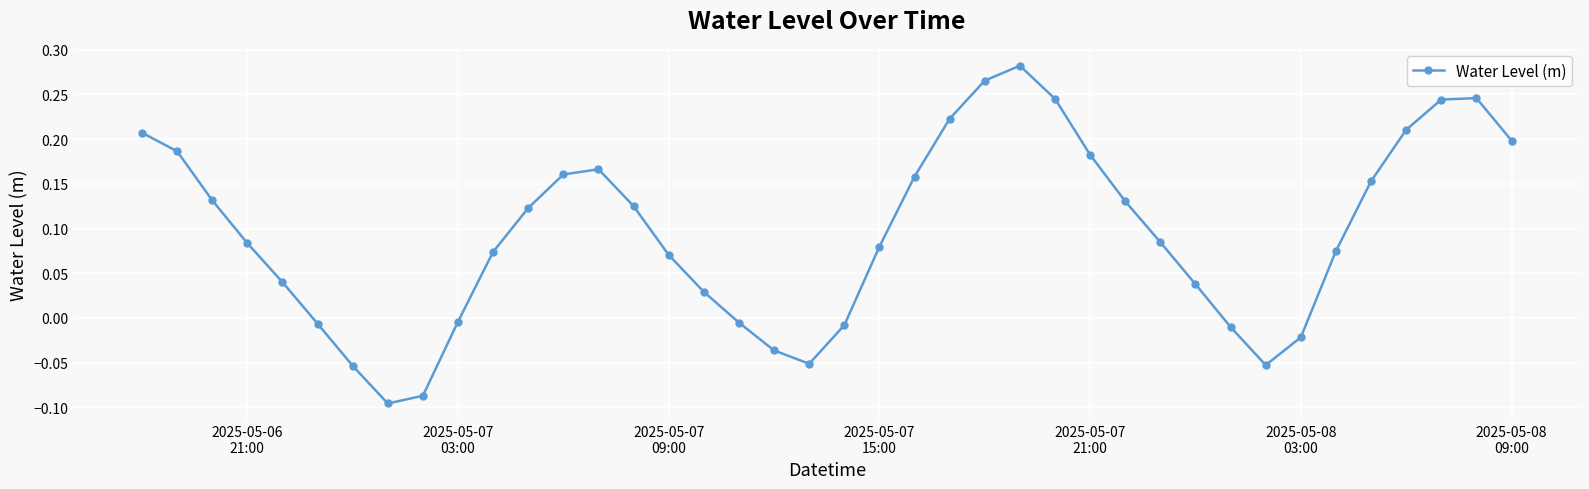

What is the sum of all values?

3.8